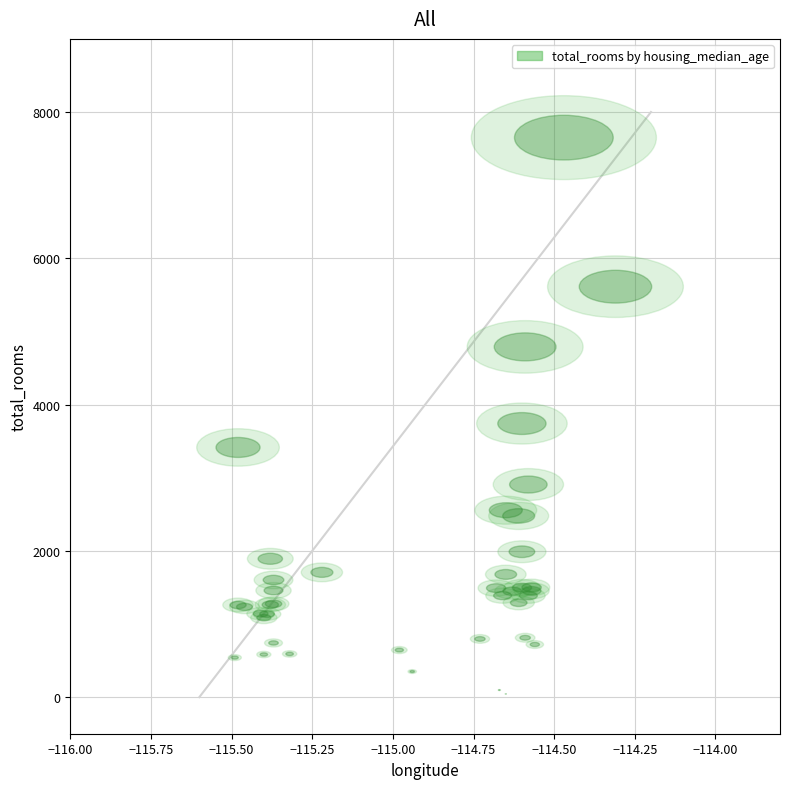

What Y value in the scatter plot is closest to 3847?

3741